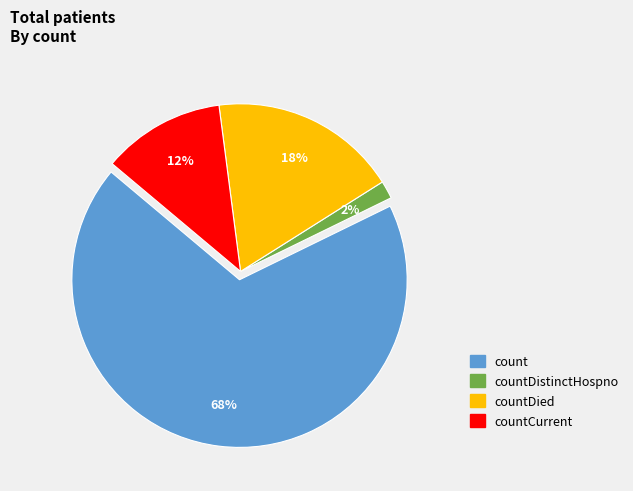

To the nearest percent, what is the average slice percentage?

25%